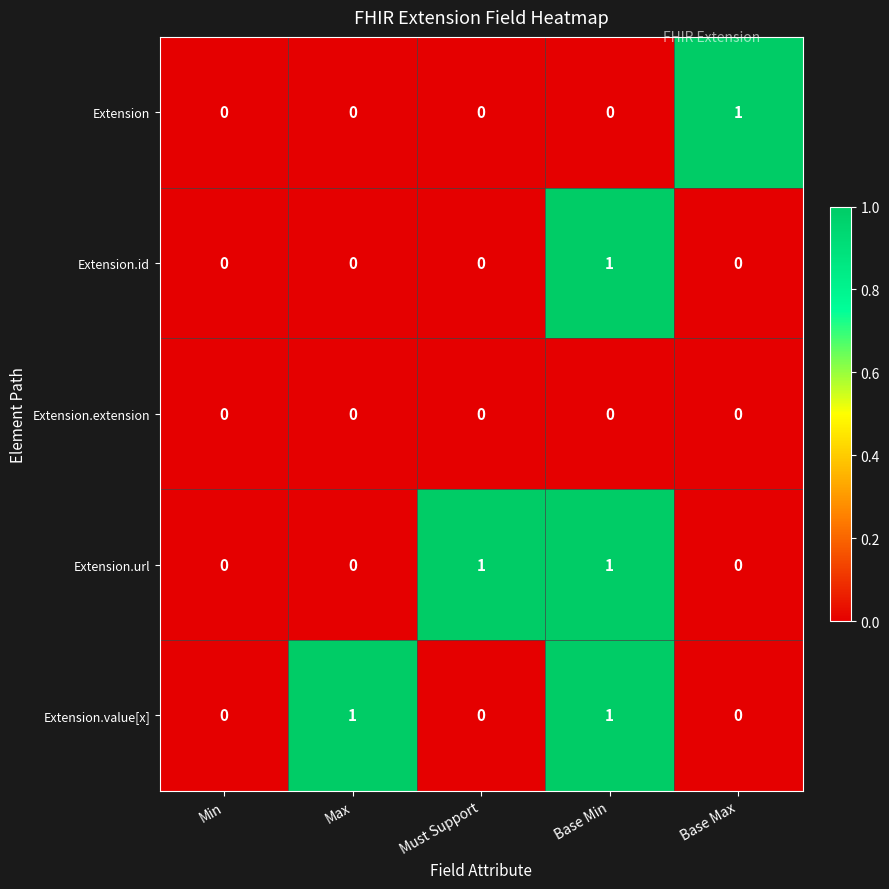

The Extension series shows 0 at Max. True or false?

True